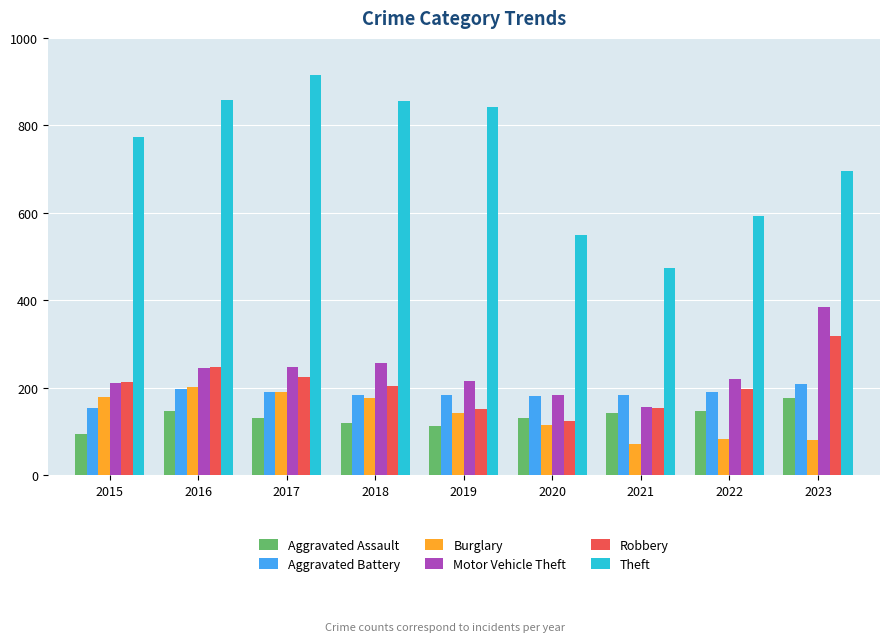

At how many categories does at least one series exceed 390?

9